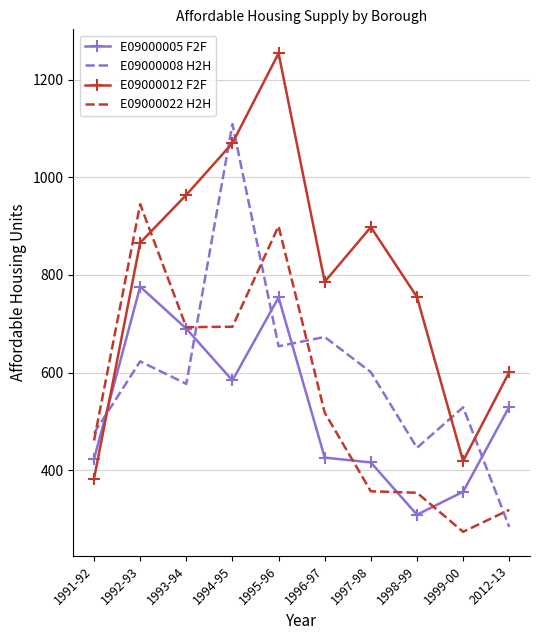

What is the total value across all series at 1996-97?

2403